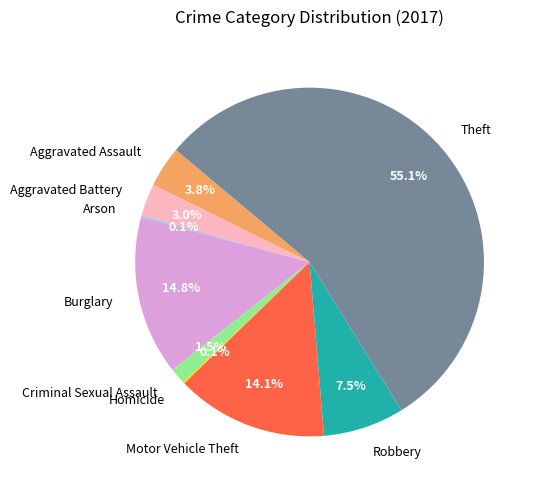

Between Burglary and Aggravated Assault, which is larger?

Burglary